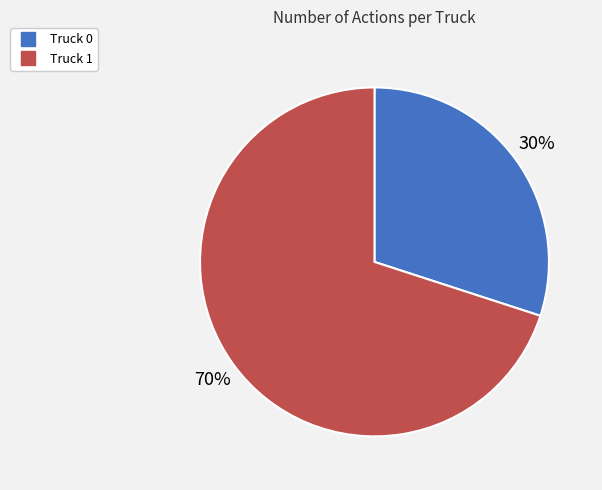

How many slices are in this pie chart?

2